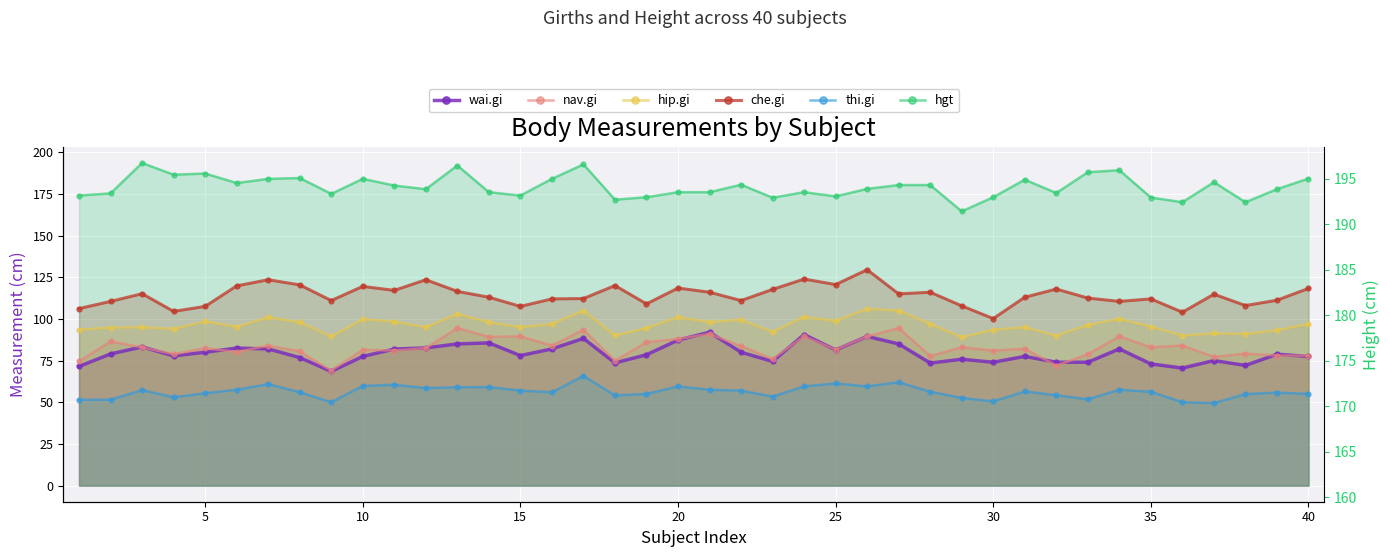

Is the value of wai.gi at 20 greater than the value of thi.gi at 29?

Yes